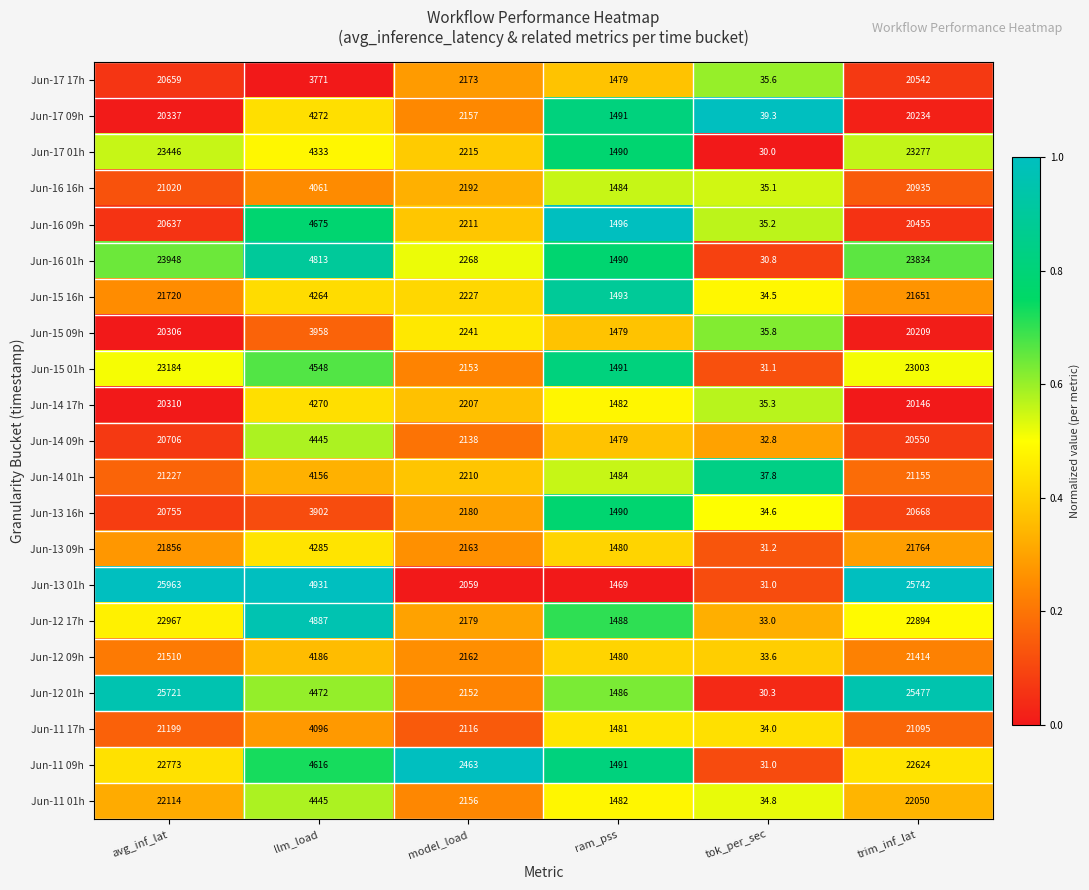

Is the value of Jun-15 01h at avg_inf_lat greater than the value of Jun-17 01h at llm_load?

Yes